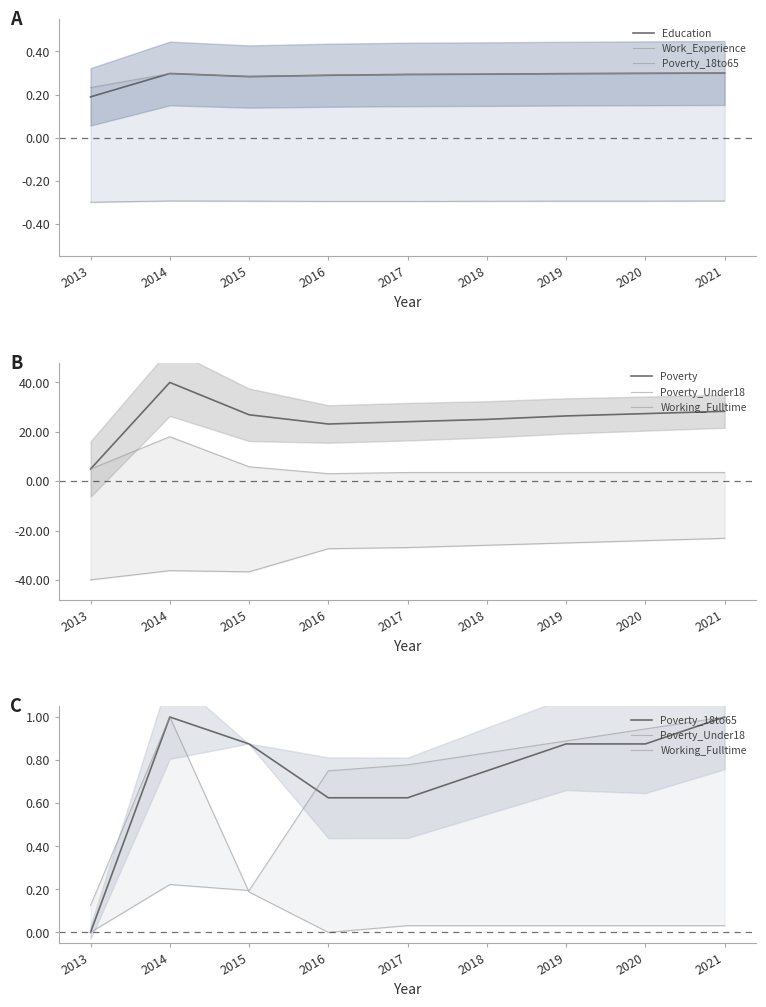

Reading left to right, what are all the values shown in this chart?

Education: 0.2	0.3	0.3	0.3	0.3	0.3	0.3	0.3	0.3
Work_Experience: 0.2	0.3	0.3	0.3	0.3	0.3	0.3	0.3	0.3
Poverty_18to65: 0.0	1.0	0.9	0.6	0.6	0.8	0.9	0.9	1.0
Poverty: 4.9	40.0	26.9	23.2	24.1	25.0	26.4	27.4	28.3
Poverty_Under18: 0.1	1.0	0.2	0.0	0.0	0.0	0.0	0.0	0.0
Working_Fulltime: 0.0	0.2	0.2	0.8	0.8	0.8	0.9	0.9	1.0